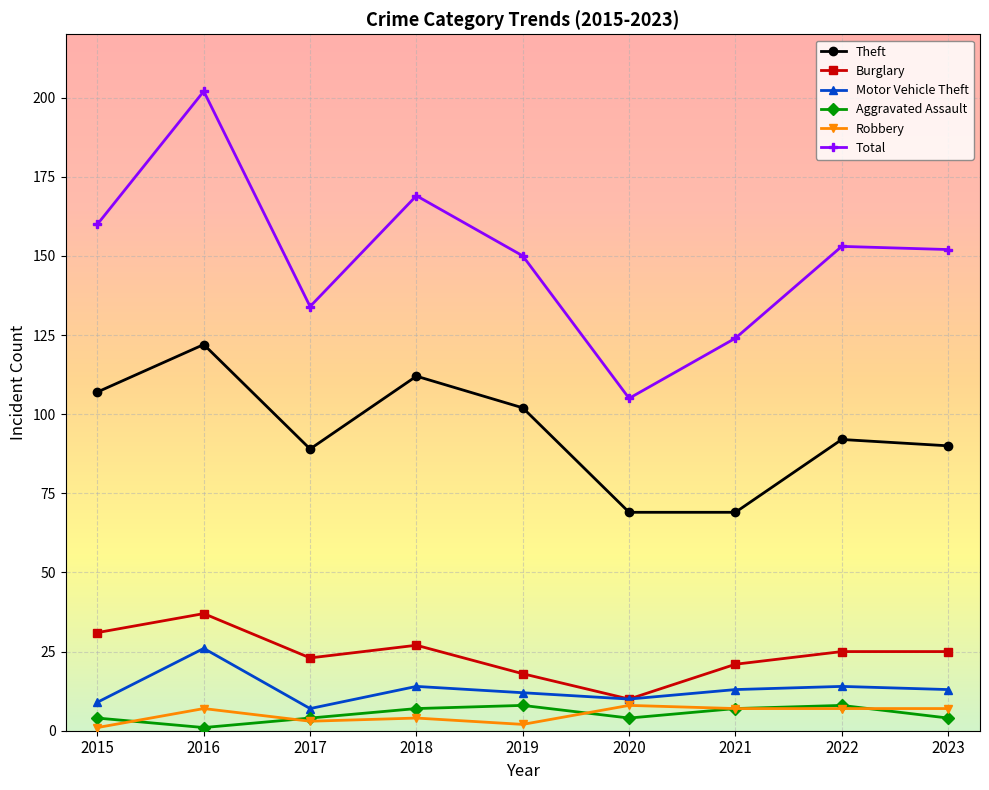

The value of Aggravated Assault at 2019 is 8. True or false?

True